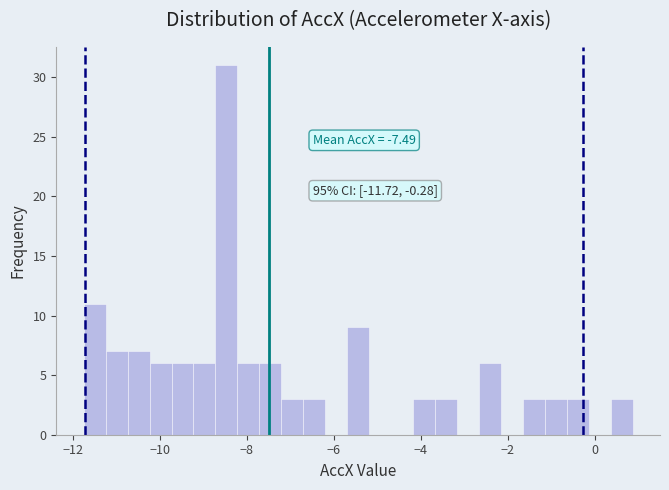

Read against the x-axis, roughly where is the centre of the tallest bar?

-8.4